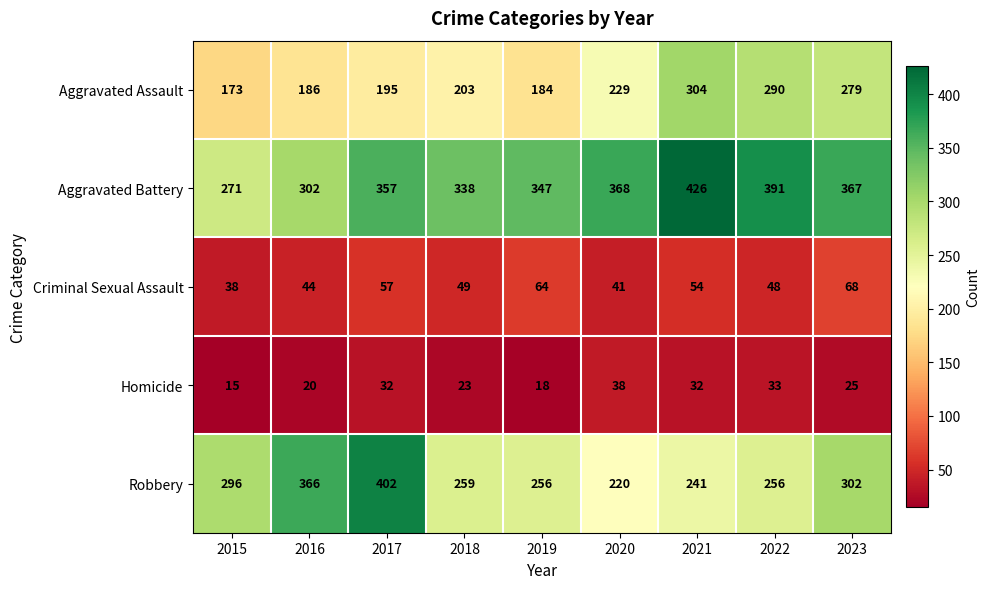

What is the difference between the Aggravated Battery values at 2018 and 2020?

30